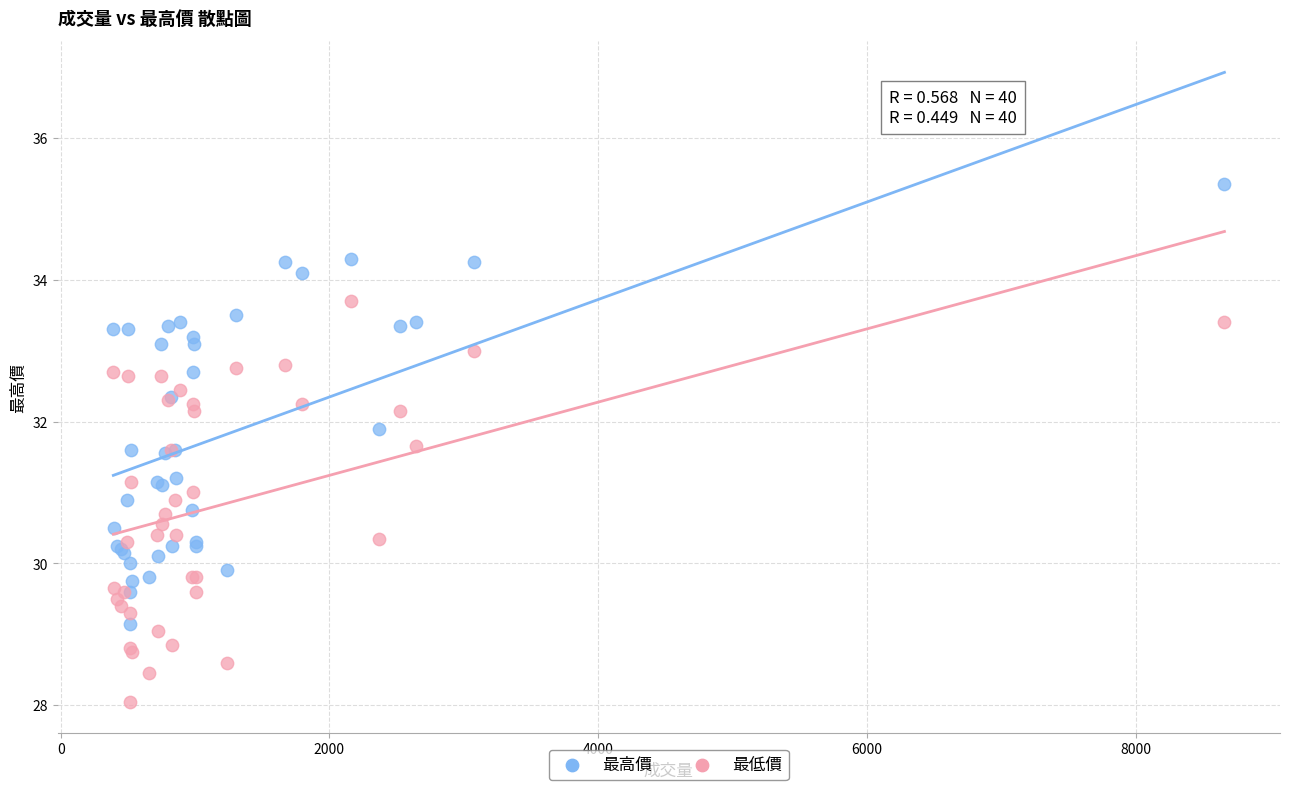

Which series contains the highest Y value?

最高價